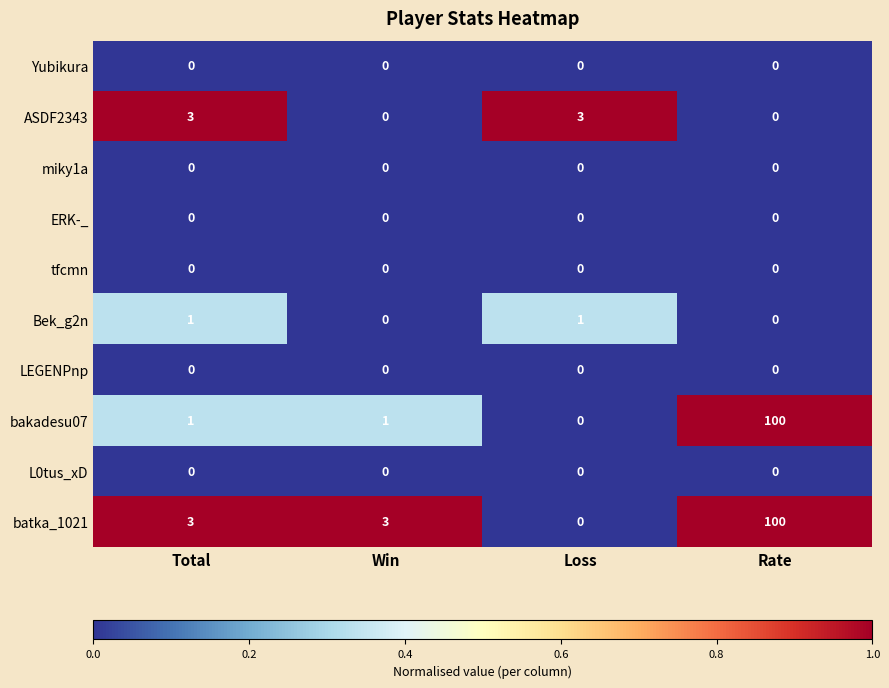

What is the total value across all series at Loss?

4